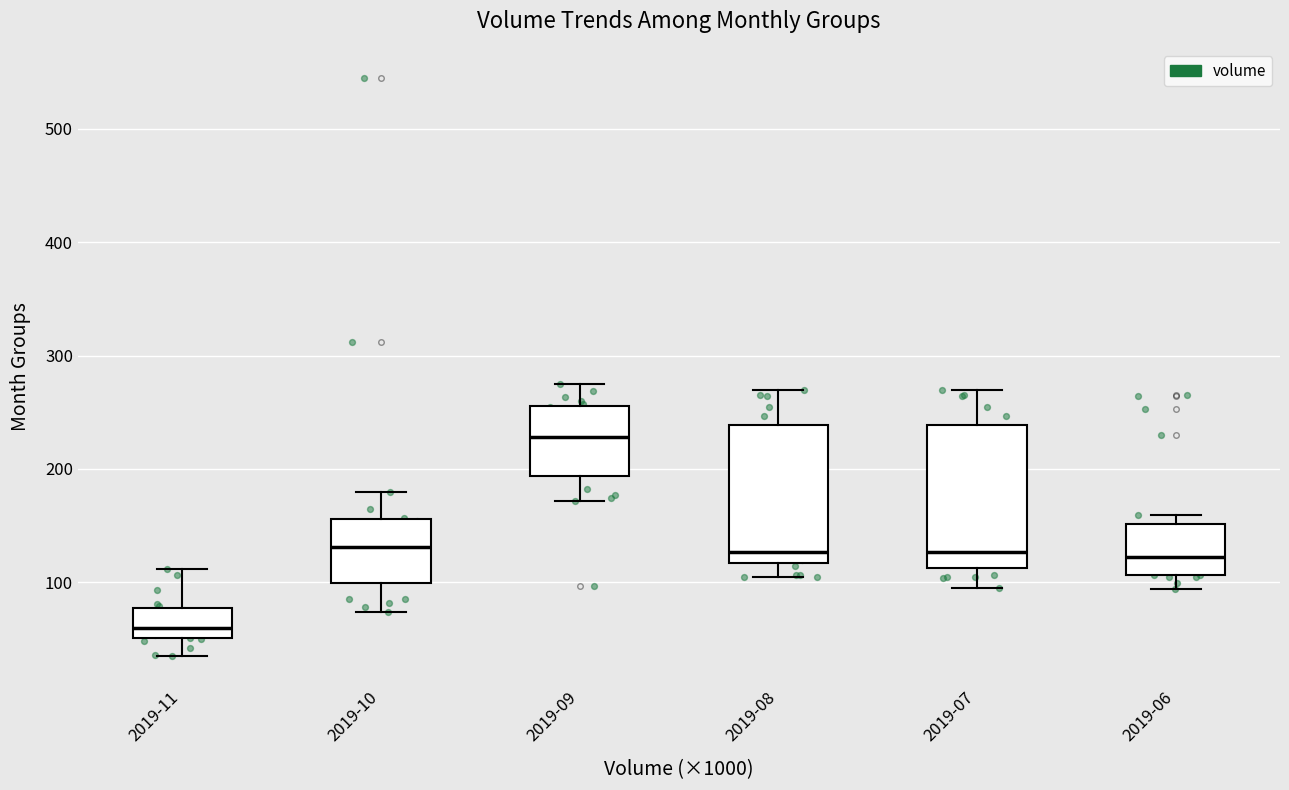

Where is the lower edge of the box for 2019-06 on the y-axis? The values are not printed on the chart, so give them approximately, as read against the axis.

110